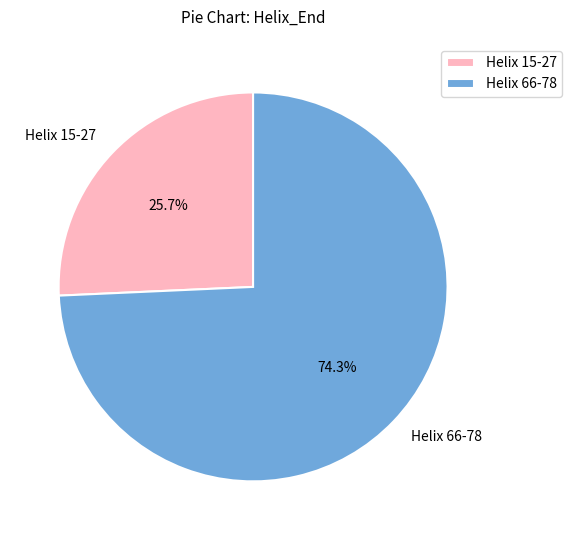

Which category accounts for the majority?

Helix 66-78